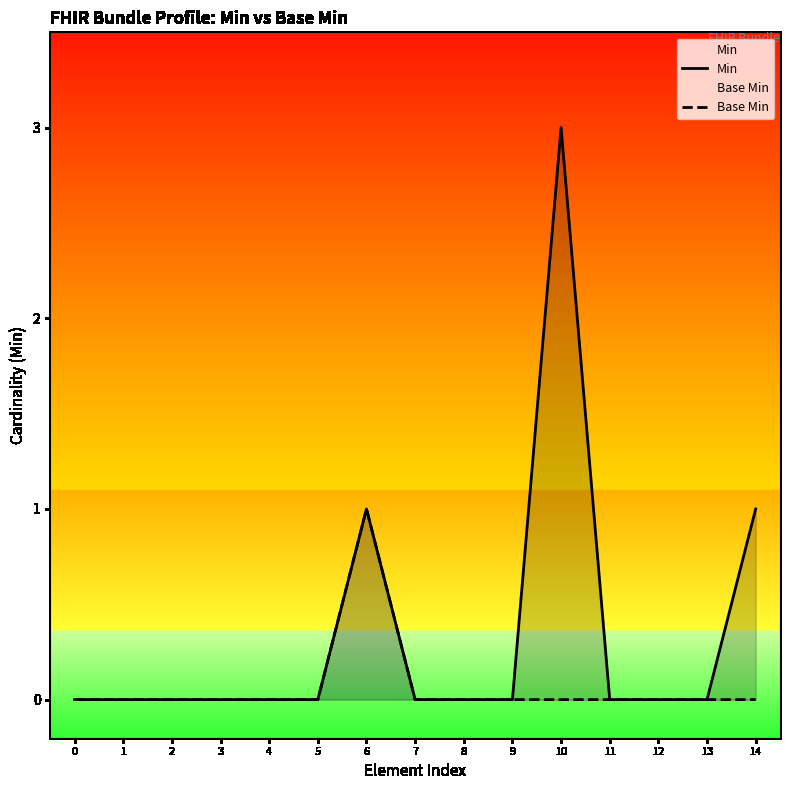

Reading right to left, transcribe all the data shown in this chart.

Min: 14=1	13=0	12=0	11=0	10=3	9=0	8=0	7=0	6=1	5=0	4=0	3=0	2=0	1=0	0=0
Base Min: 14=0	13=0	12=0	11=0	10=0	9=0	8=0	7=0	6=1	5=0	4=0	3=0	2=0	1=0	0=0